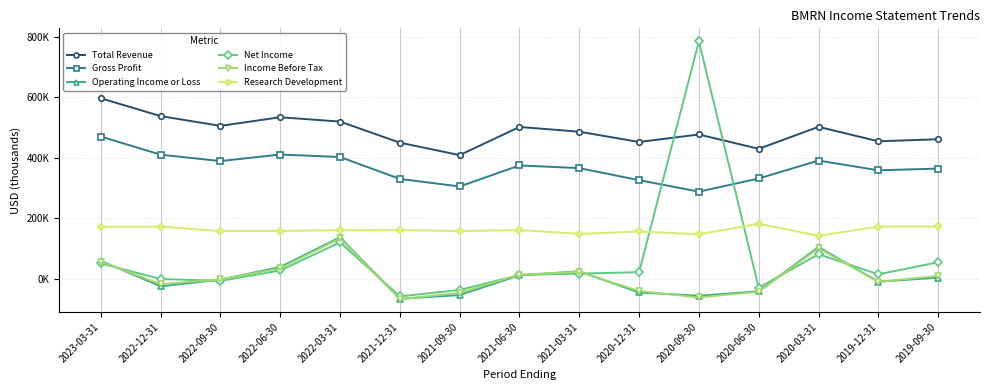

True or false: Income Before Tax and Operating Income or Loss intersect in this chart.

True